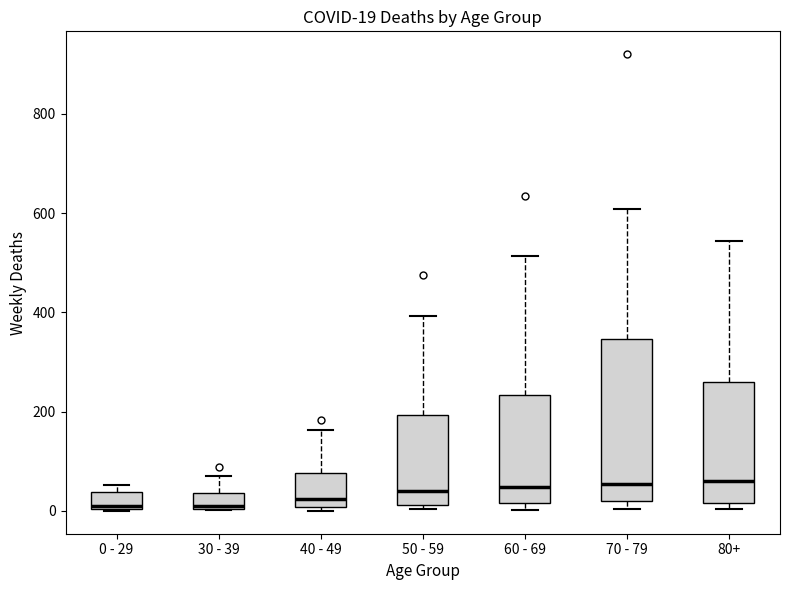

Comparing the boxes themselves (not the whiskers), which one is the tallest?

70 - 79